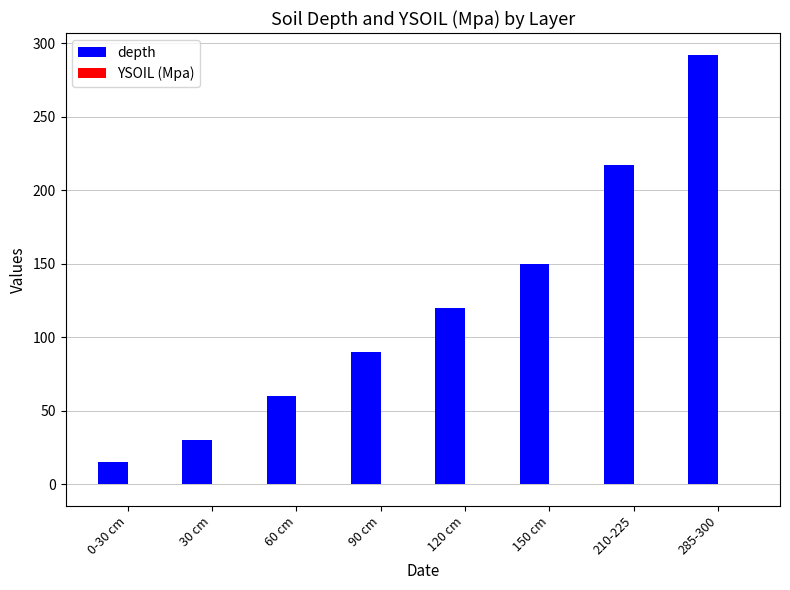

Count the number of categories in the chart.

8